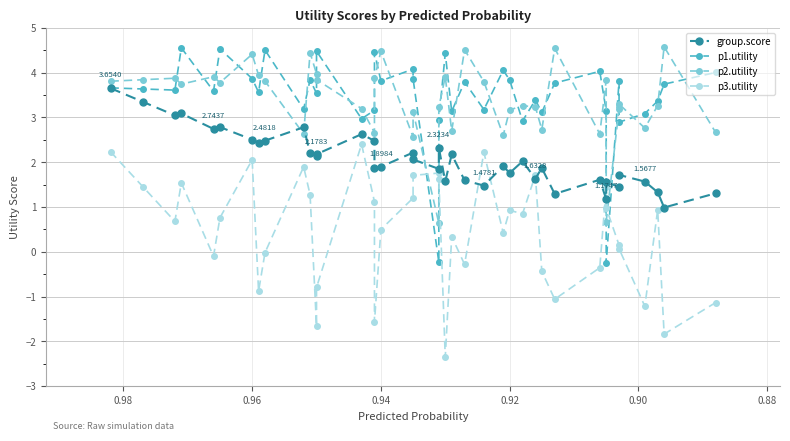

How many negative values does the p3.utility series have?

14